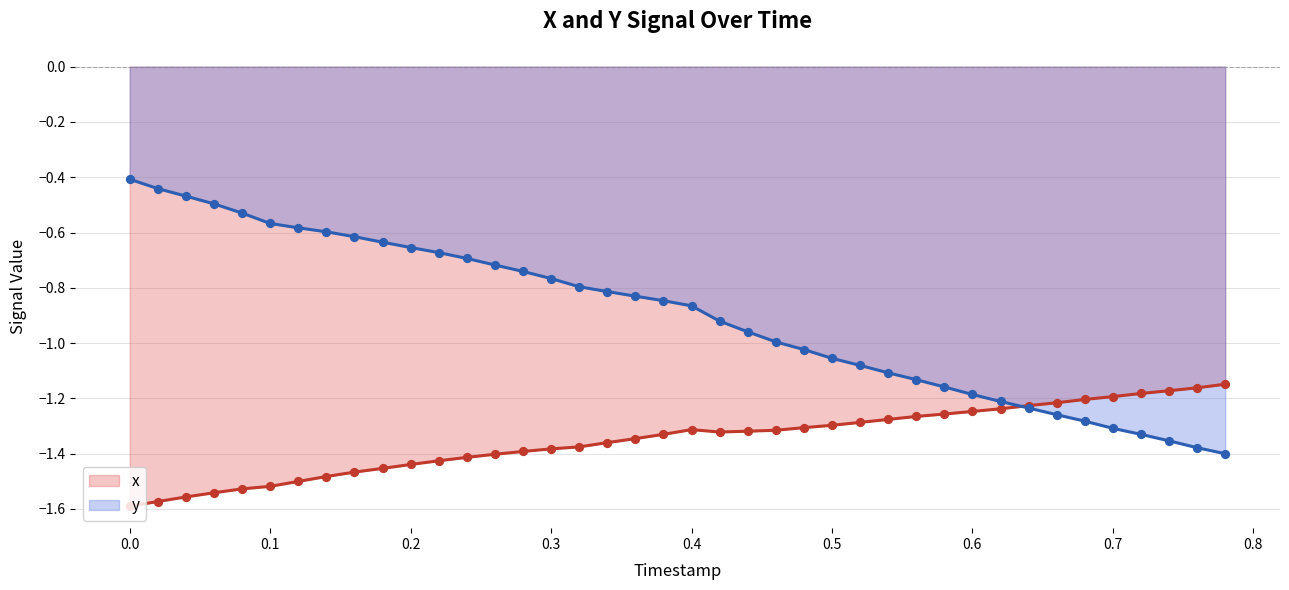

Which series has the largest total across all categories?

y